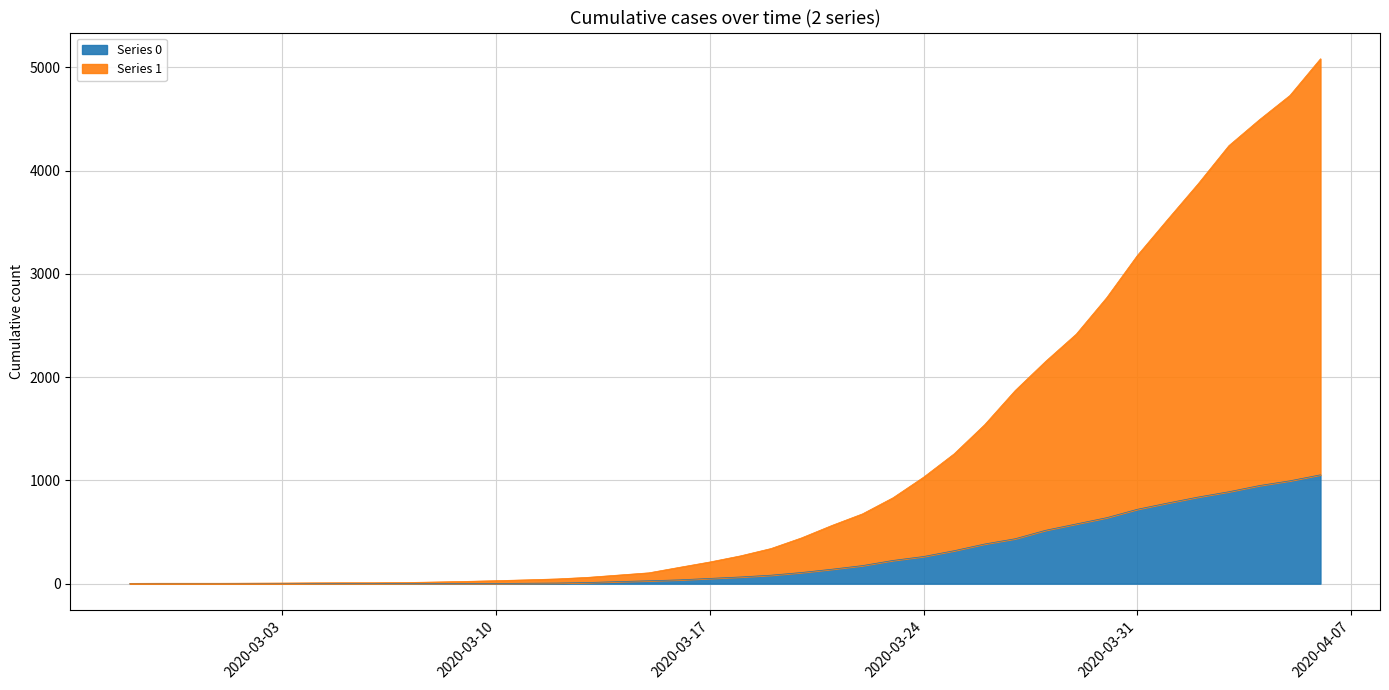

What is the difference between the maximum and minimum values in the Series 0 series?

1054